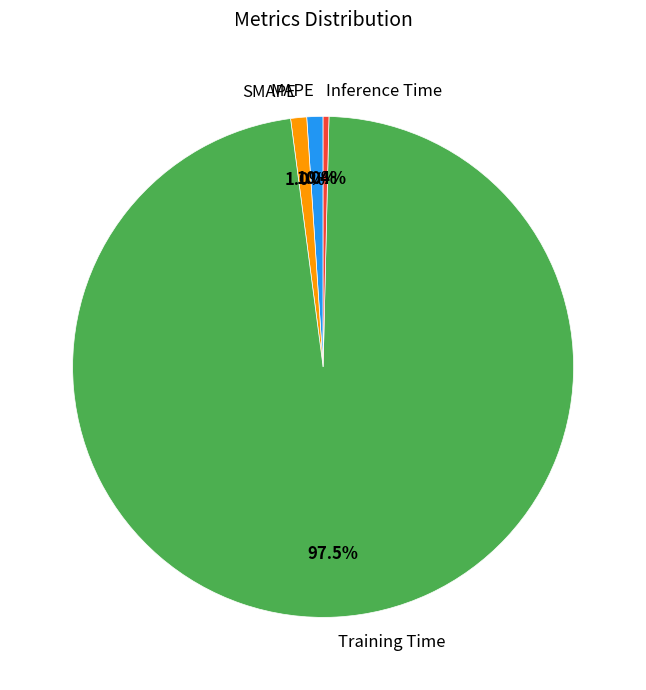

How many slices are in this pie chart?

4